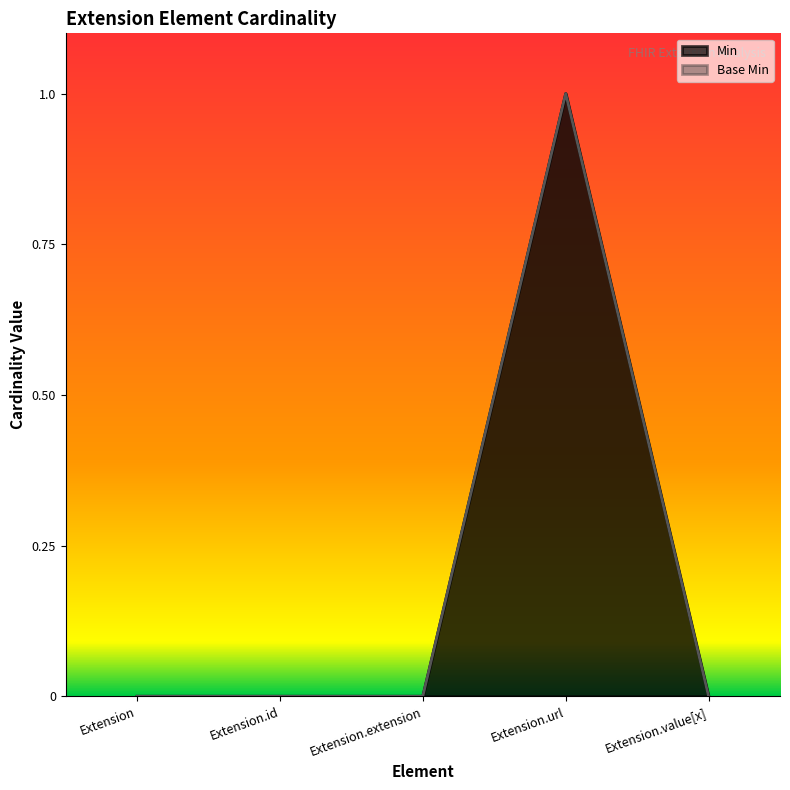

What is the maximum value shown in the chart?

1